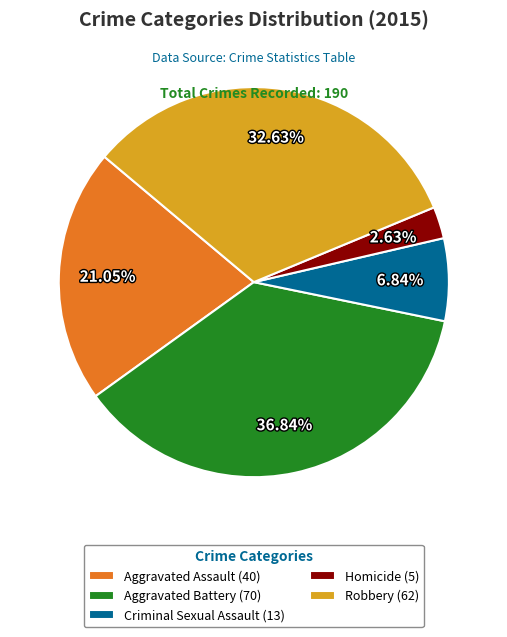

What is the smallest slice in the pie chart?

Homicide